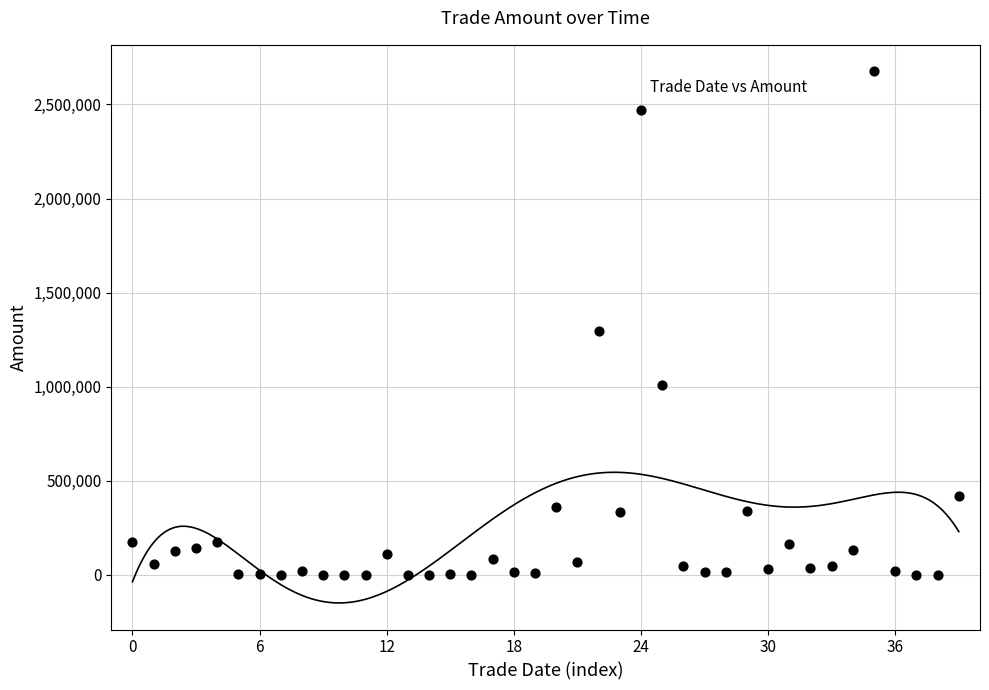

What is the range of Y values (max minus min)?

2675562